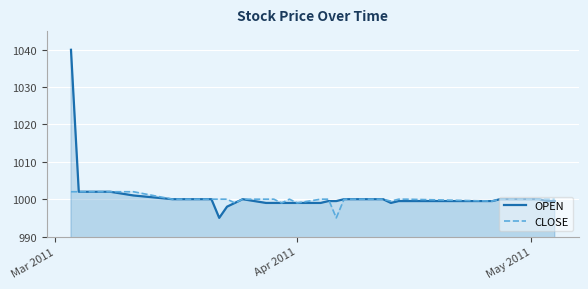

How many data points in OPEN are less than 1000?

17